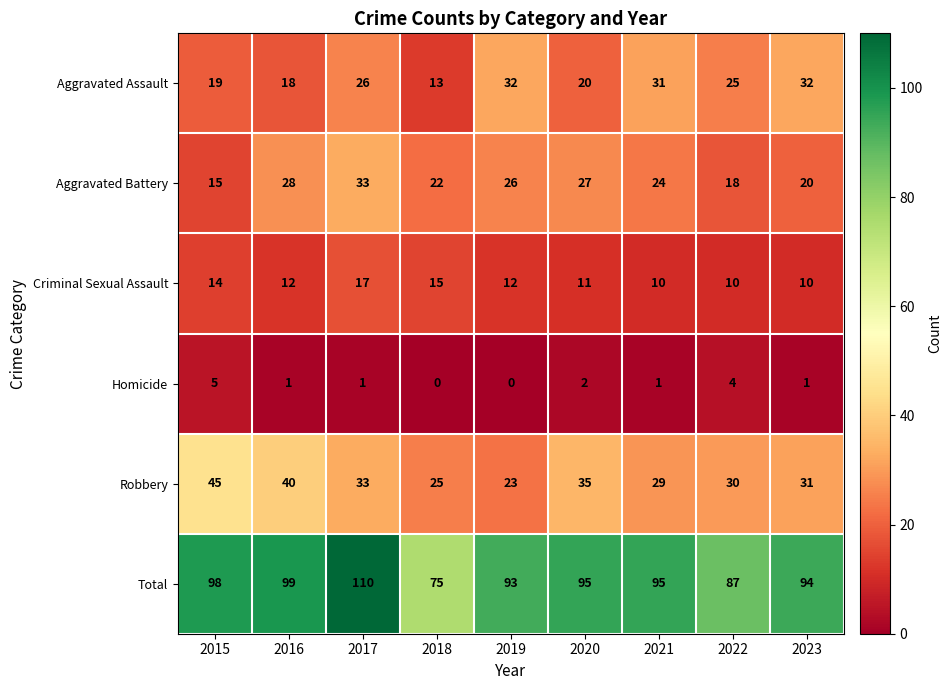

At how many categories does at least one series exceed 45?

9